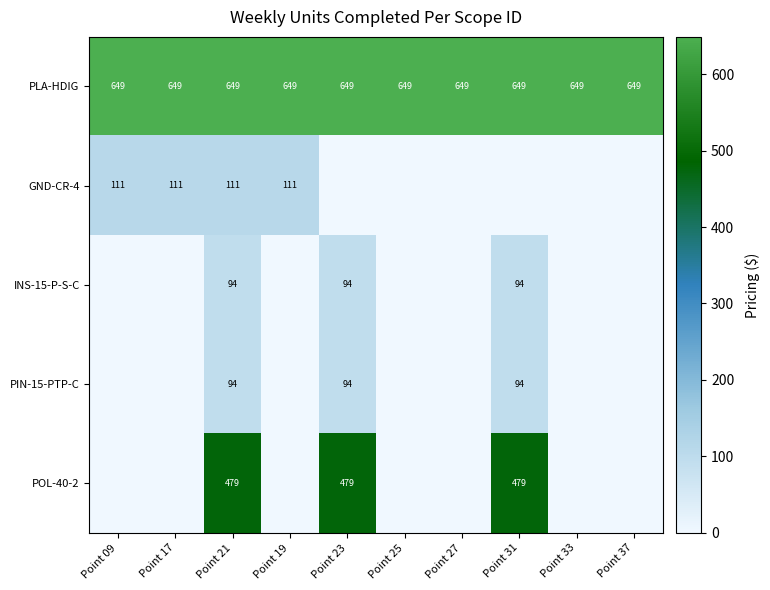

How many data points does each series have?

10